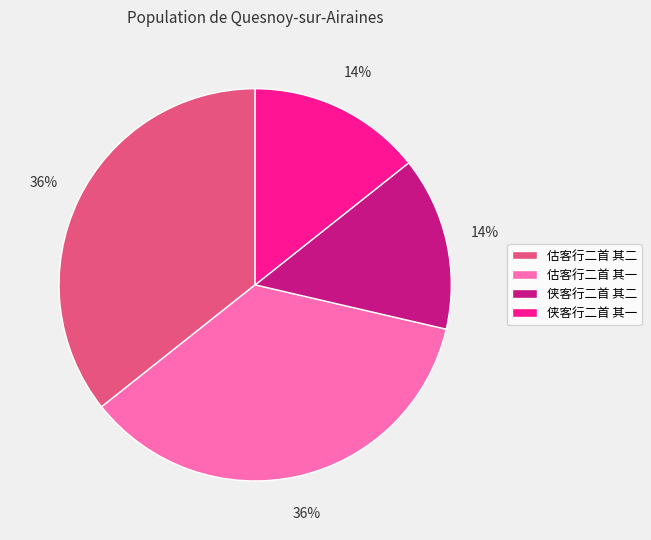

What is the ratio of the value at 侠客行二首 其二 to the value at 侠客行二首 其一?

1.0